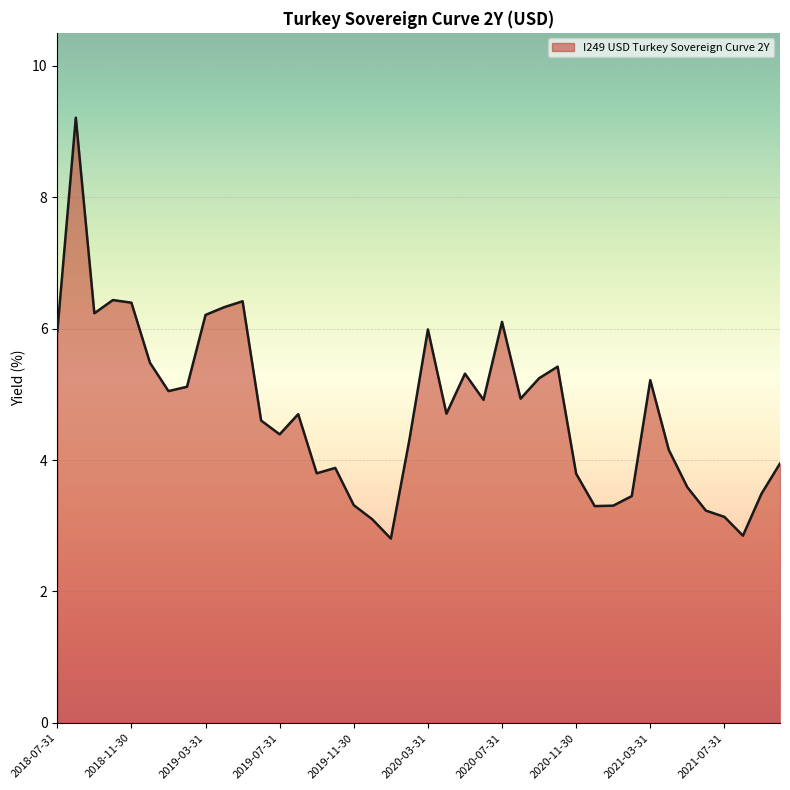

What is the difference between the maximum and minimum values?

6.4